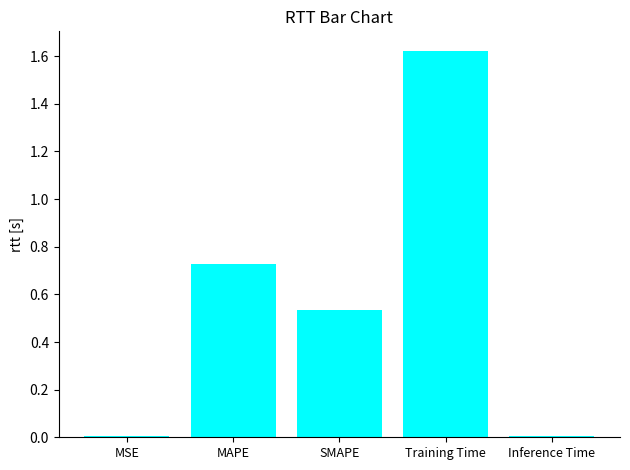

How many data points does each series have?

5